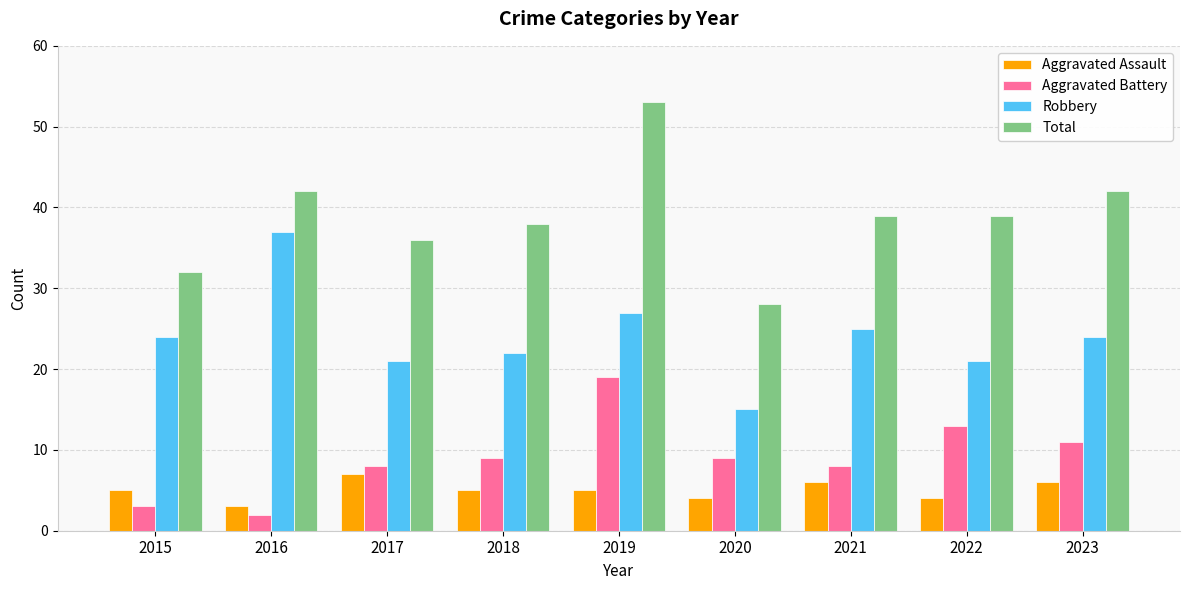

What is the difference between the highest and lowest values at 2015?

29